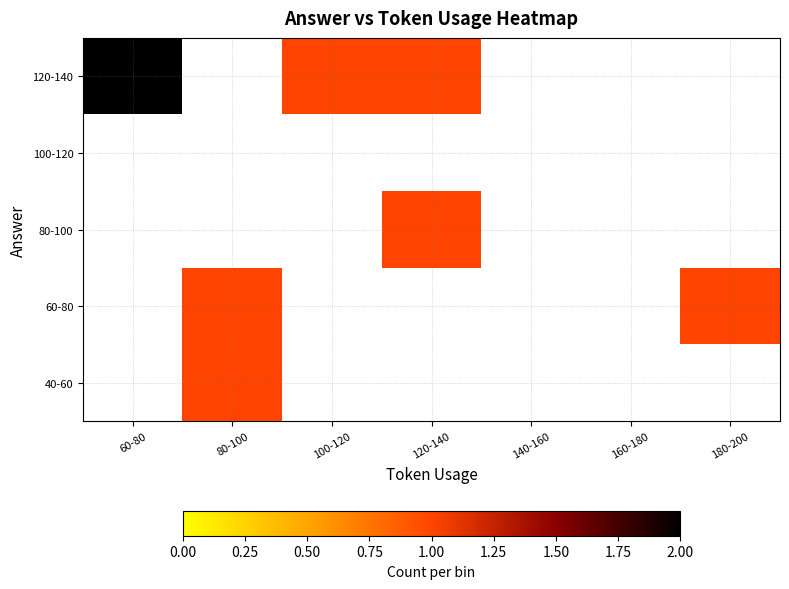

Rank the series at 60-80 from highest to lowest value.

120-140, 40-60, 60-80, 80-100, 100-120